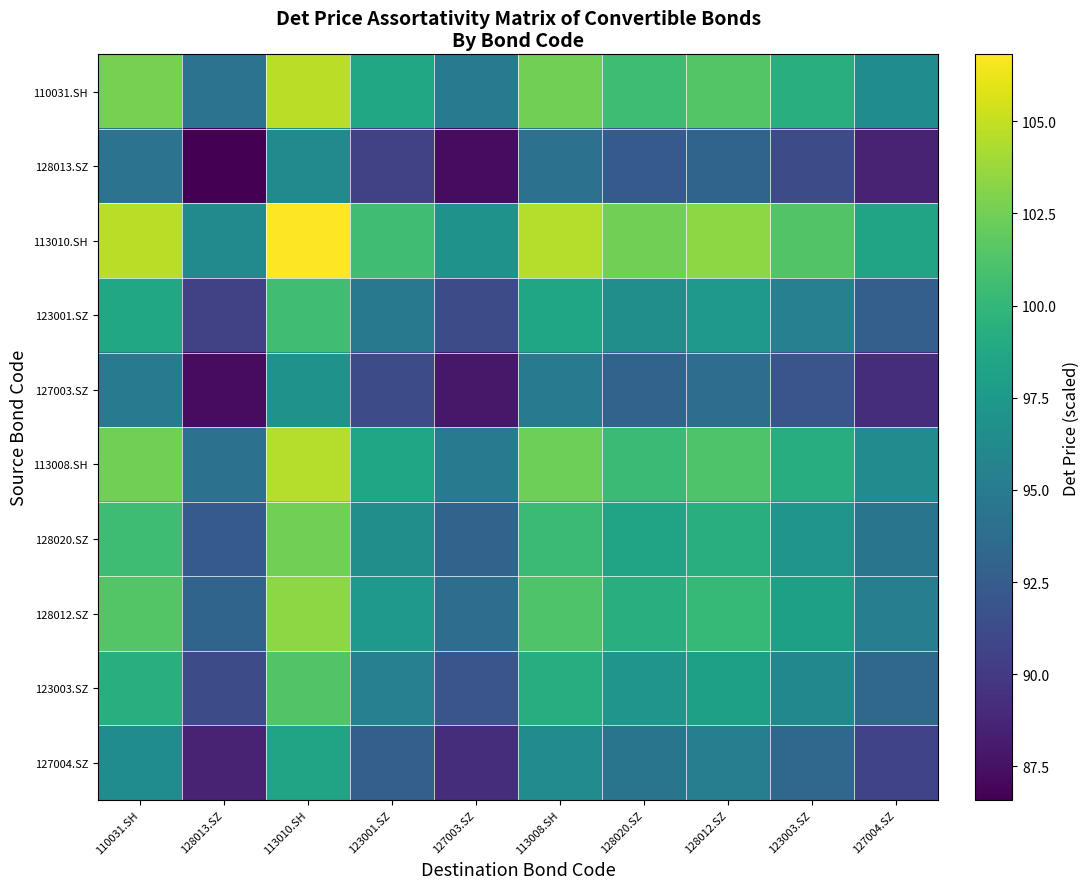

Reading right to left, transcribe all the data shown in this chart.

110031.SH: 127004.SZ=96.5	123003.SZ=99.3	128012.SZ=101.4	128020.SZ=100.5	113008.SH=102.5	127003.SZ=95.0	123001.SZ=98.6	113010.SH=104.7	128013.SZ=94.3	110031.SH=102.6
128013.SZ: 127004.SZ=88.6	123003.SZ=91.2	128012.SZ=93.1	128020.SZ=92.3	113008.SH=94.2	127003.SZ=87.2	123001.SZ=90.6	113010.SH=96.2	128013.SZ=86.6	110031.SH=94.3
113010.SH: 127004.SZ=98.4	123003.SZ=101.3	128012.SZ=103.4	128020.SZ=102.5	113008.SH=104.6	127003.SZ=96.9	123001.SZ=100.6	113010.SH=106.8	128013.SZ=96.2	110031.SH=104.7
123001.SZ: 127004.SZ=92.7	123003.SZ=95.4	128012.SZ=97.4	128020.SZ=96.6	113008.SH=98.5	127003.SZ=91.3	123001.SZ=94.8	113010.SH=100.6	128013.SZ=90.6	110031.SH=98.6
127003.SZ: 127004.SZ=89.3	123003.SZ=91.9	128012.SZ=93.8	128020.SZ=93.0	113008.SH=94.9	127003.SZ=87.9	123001.SZ=91.3	113010.SH=96.9	128013.SZ=87.2	110031.SH=95.0
113008.SH: 127004.SZ=96.3	123003.SZ=99.2	128012.SZ=101.2	128020.SZ=100.4	113008.SH=102.4	127003.SZ=94.9	123001.SZ=98.5	113010.SH=104.6	128013.SZ=94.2	110031.SH=102.5
128020.SZ: 127004.SZ=94.5	123003.SZ=97.2	128012.SZ=99.3	128020.SZ=98.4	113008.SH=100.4	127003.SZ=93.0	123001.SZ=96.6	113010.SH=102.5	128013.SZ=92.3	110031.SH=100.5
128012.SZ: 127004.SZ=95.3	123003.SZ=98.1	128012.SZ=100.1	128020.SZ=99.3	113008.SH=101.2	127003.SZ=93.8	123001.SZ=97.4	113010.SH=103.4	128013.SZ=93.1	110031.SH=101.4
123003.SZ: 127004.SZ=93.3	123003.SZ=96.0	128012.SZ=98.1	128020.SZ=97.2	113008.SH=99.2	127003.SZ=91.9	123001.SZ=95.4	113010.SH=101.3	128013.SZ=91.2	110031.SH=99.3
127004.SZ: 127004.SZ=90.6	123003.SZ=93.3	128012.SZ=95.3	128020.SZ=94.5	113008.SH=96.3	127003.SZ=89.3	123001.SZ=92.7	113010.SH=98.4	128013.SZ=88.6	110031.SH=96.5